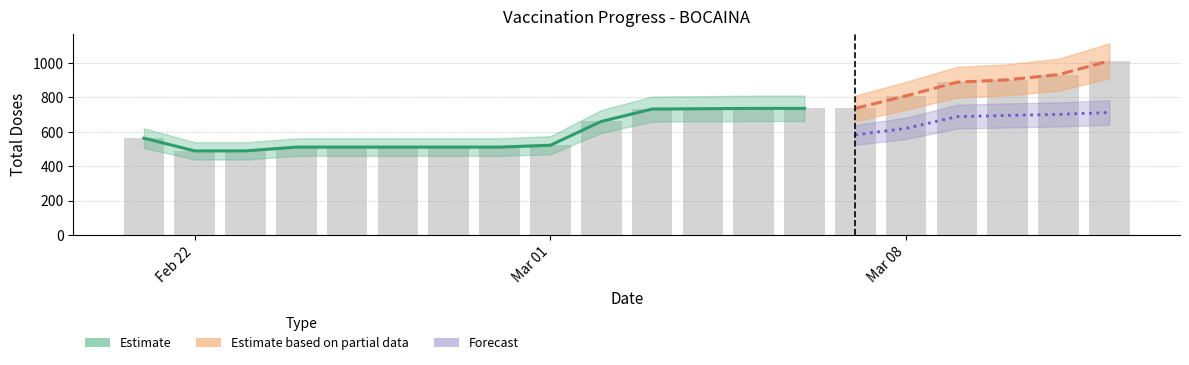

How many groups of bars are there?

20